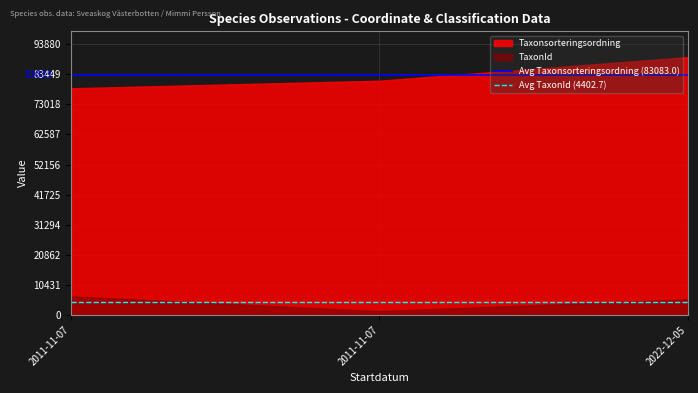

Which has a higher value, 2011-11-07 or 2011-11-07?

2011-11-07